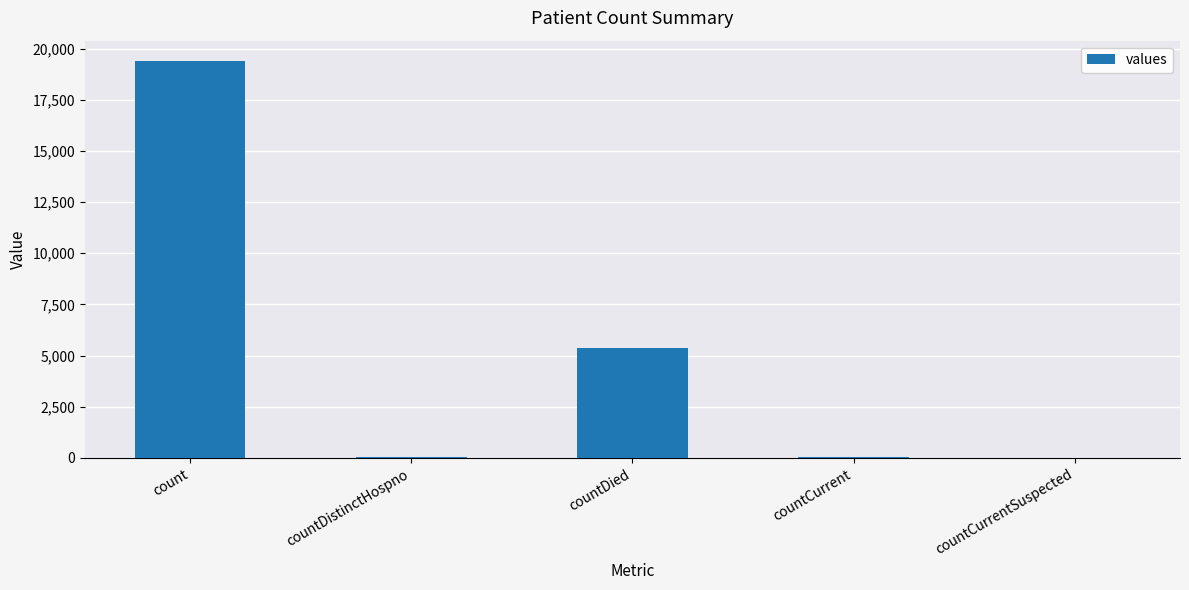

Which label corresponds to the largest value in the chart?

count